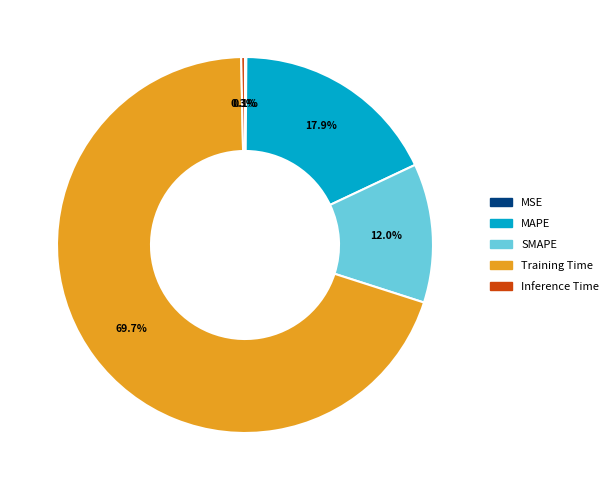

Do MAPE and Inference Time together represent more than half of the pie?

No